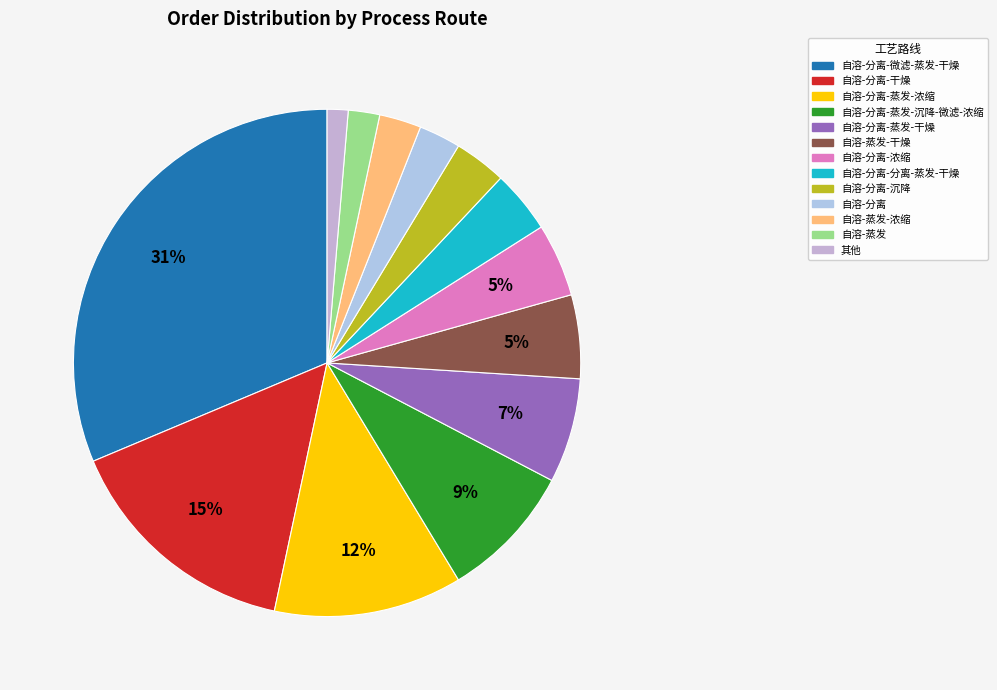

Count the number of slices in the pie.

13